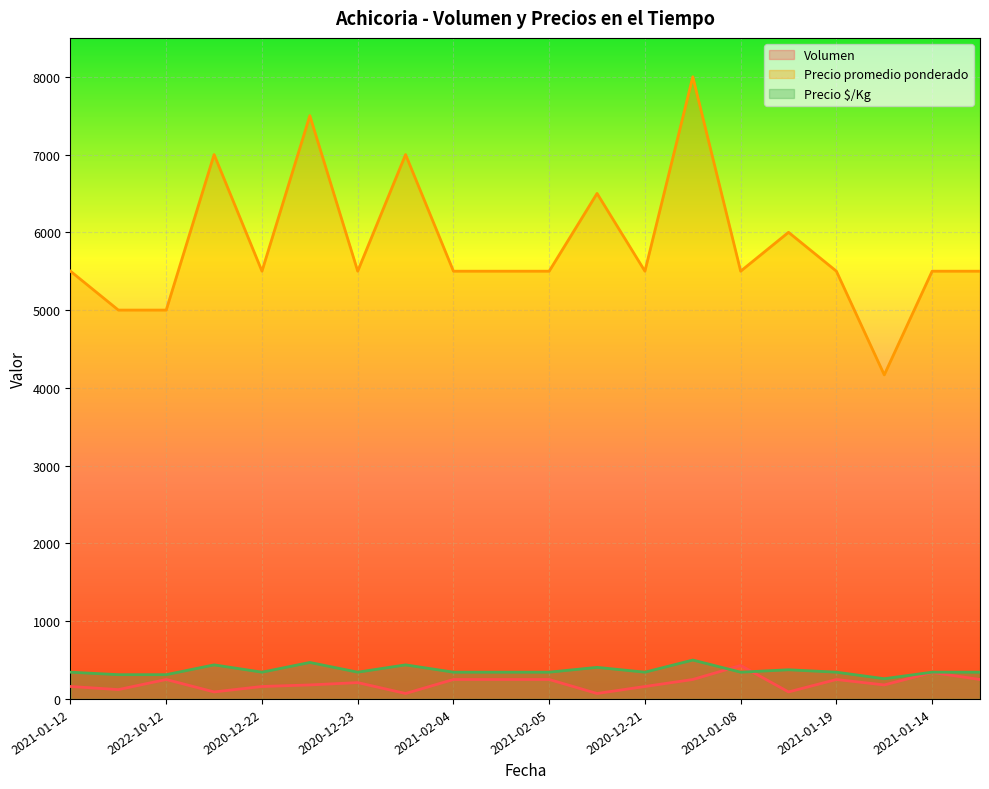

At which category does Precio $/Kg reach its first local peak?

2022-11-10